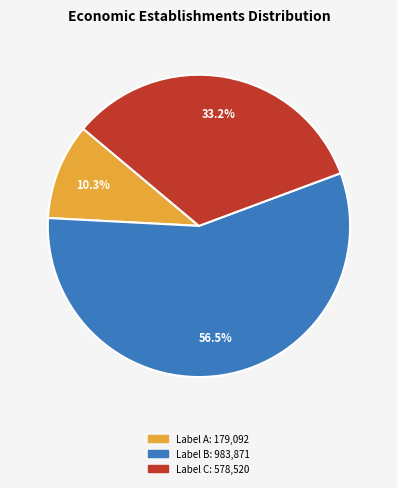

Does any single category account for the majority?

Yes